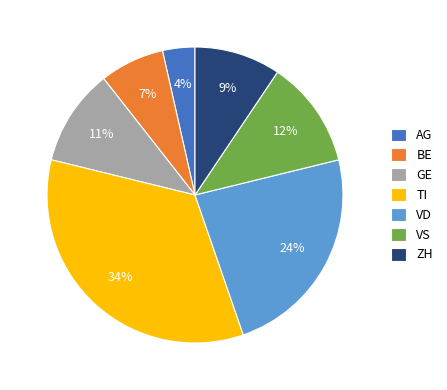

To the nearest percent, what portion does VD represent?

24%